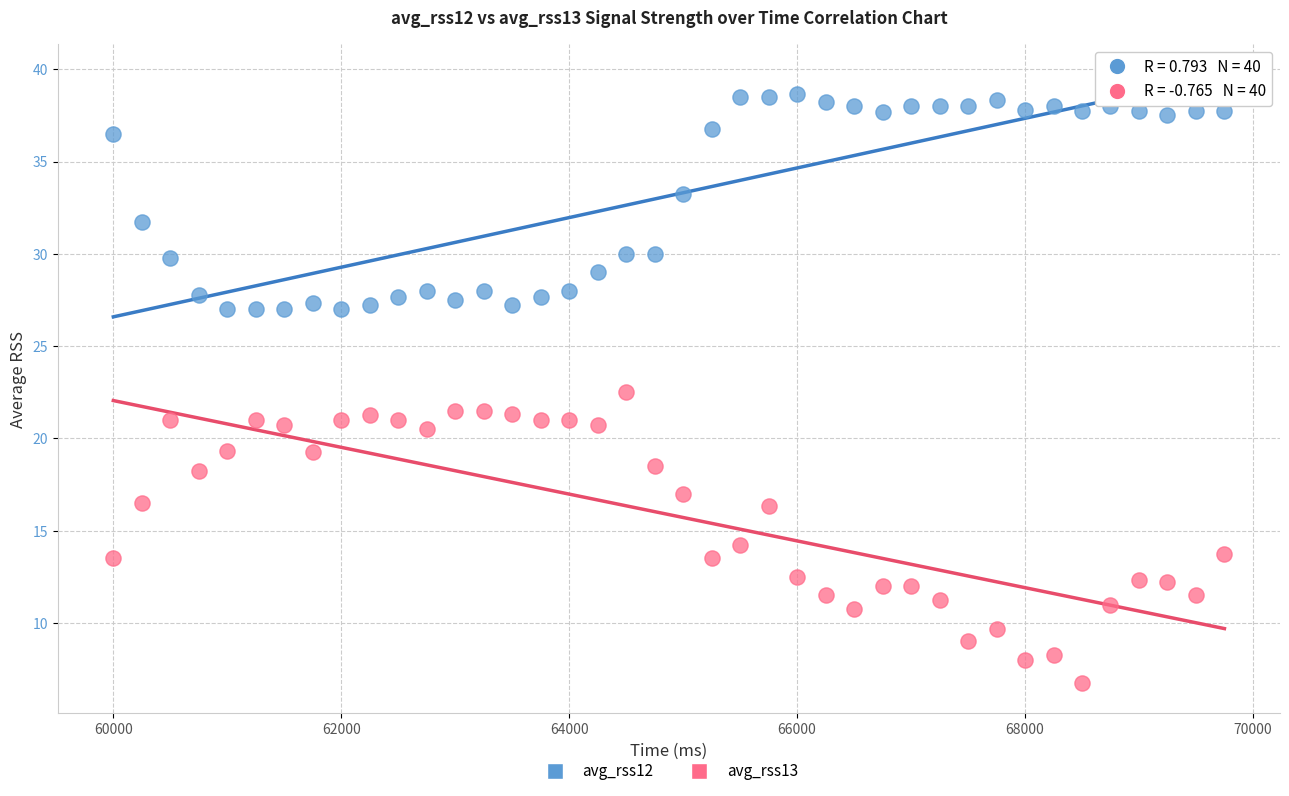

Which series reaches the minimum Y coordinate?

avg_rss13